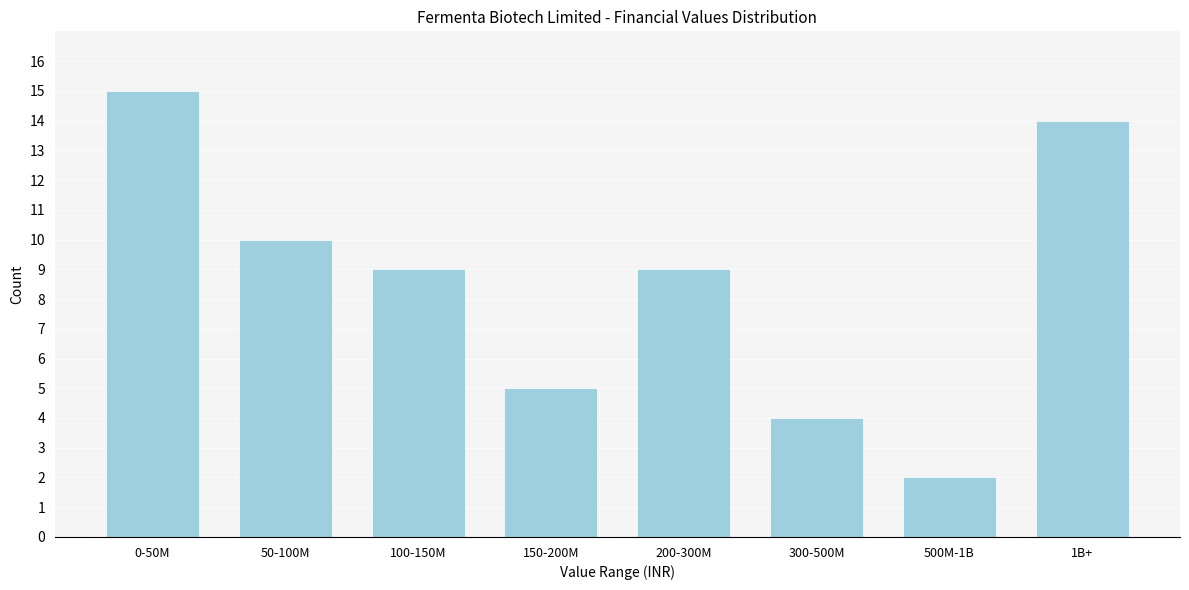

Reading right to left, list all the values displayed in this chart.

14	2	4	9	5	9	10	15